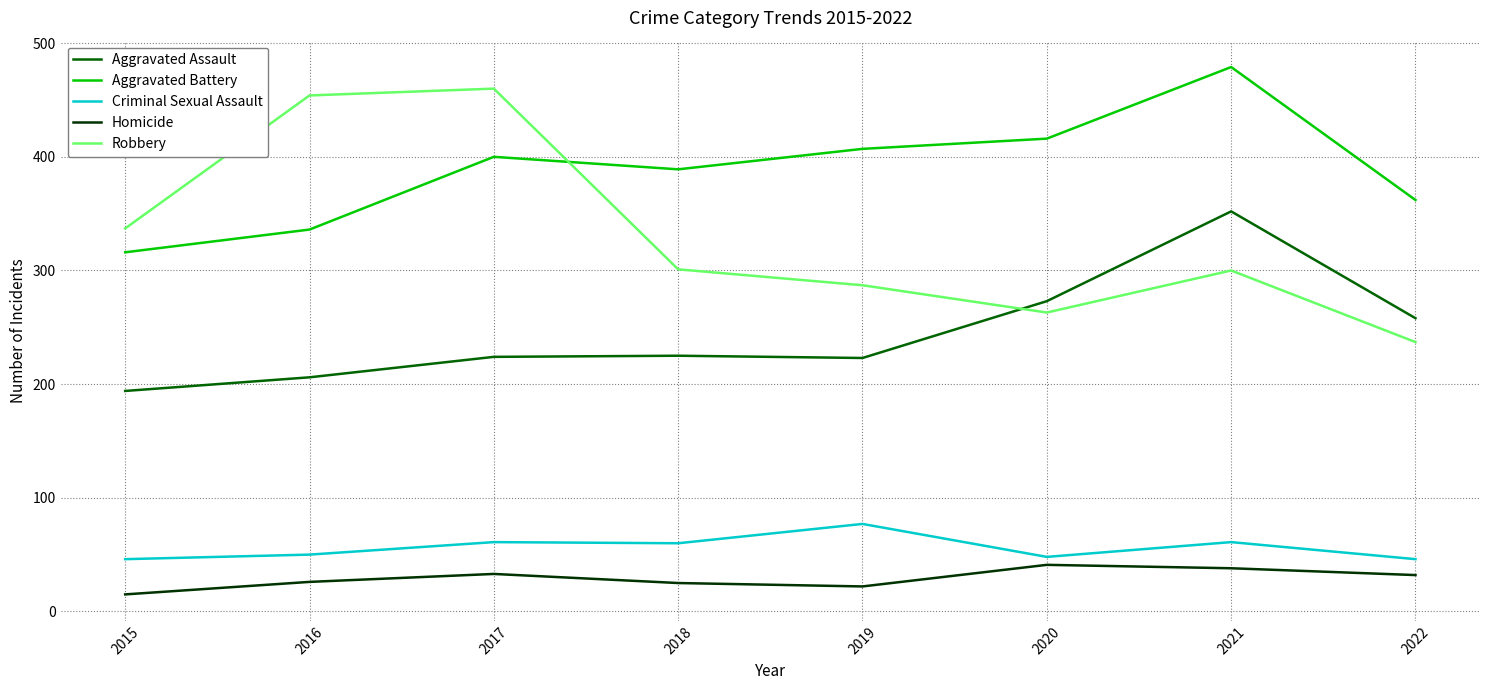

Which label corresponds to the largest value in the chart?

2021